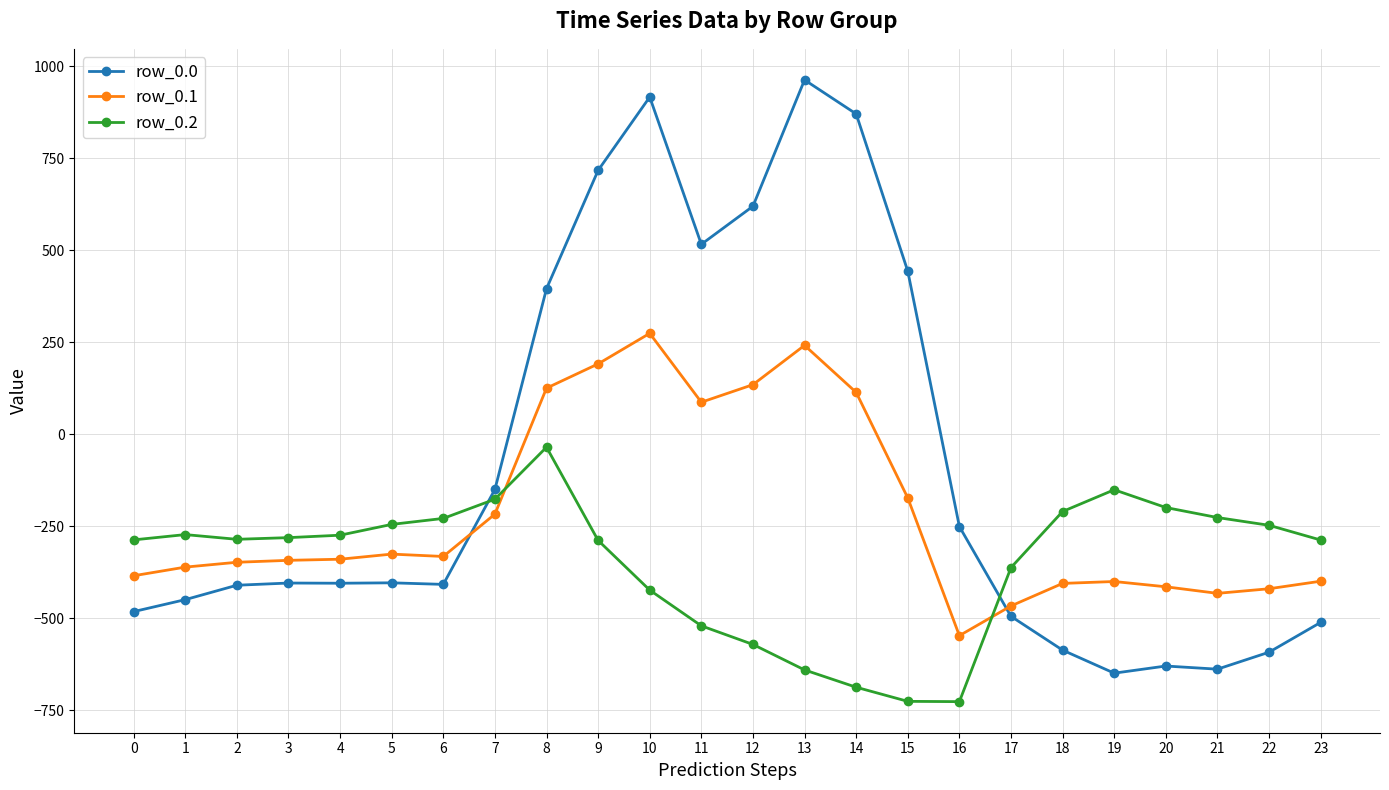

At 4, list the series in order from smallest to largest.

row_0.0, row_0.1, row_0.2